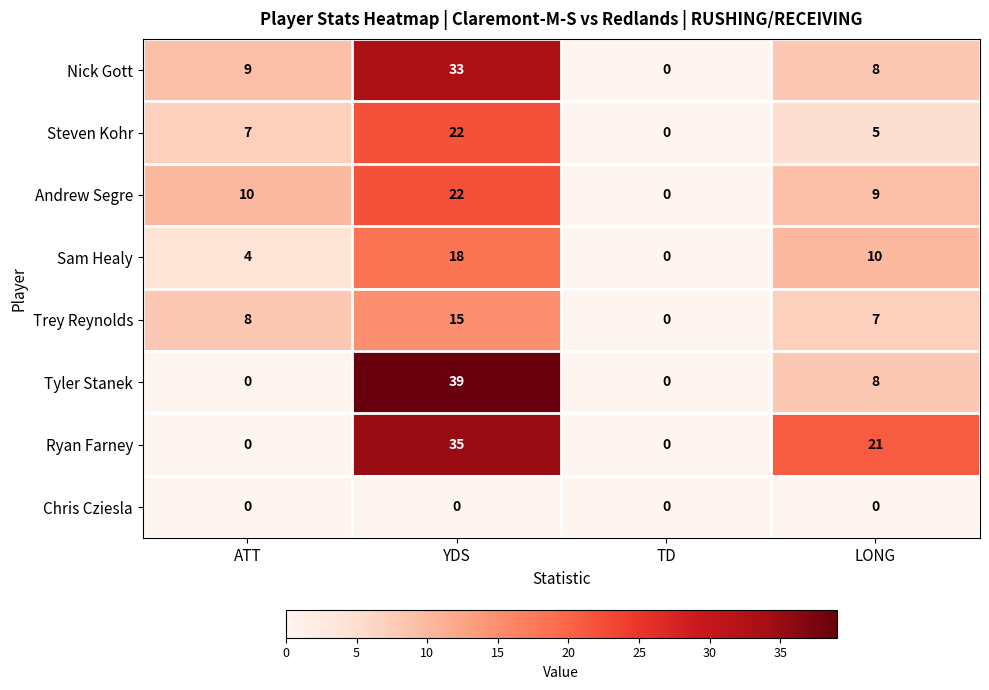

List the labels in order of Steven Kohr value, smallest first.

TD, LONG, ATT, YDS